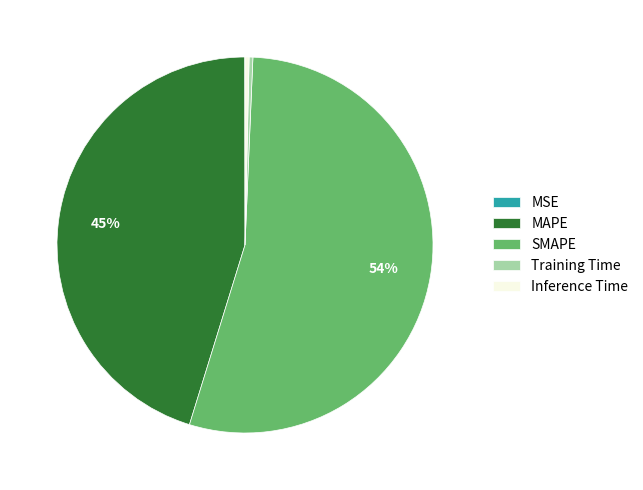

Between Training Time and SMAPE, which is larger?

SMAPE